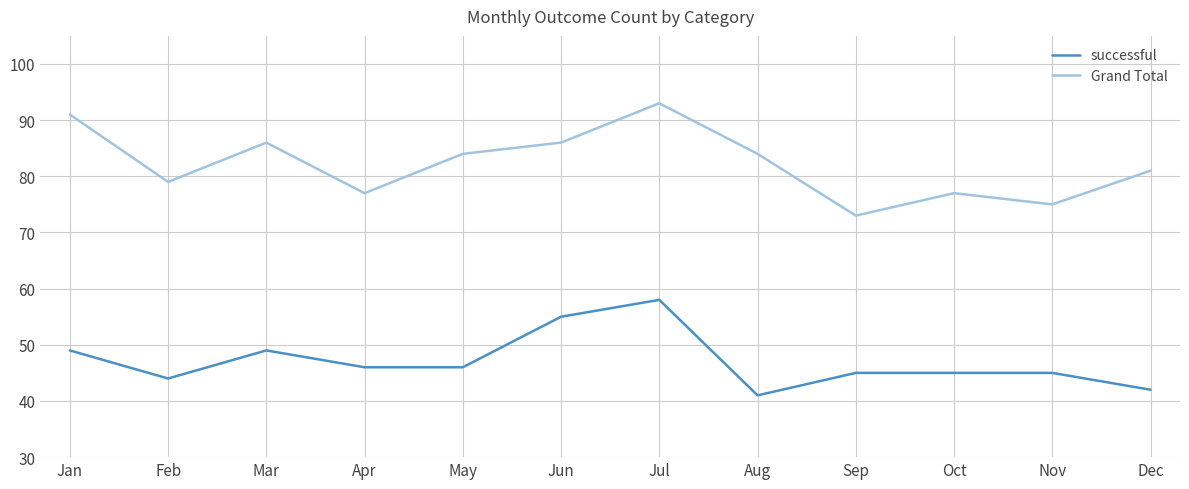

What is the average value of the successful series?

47